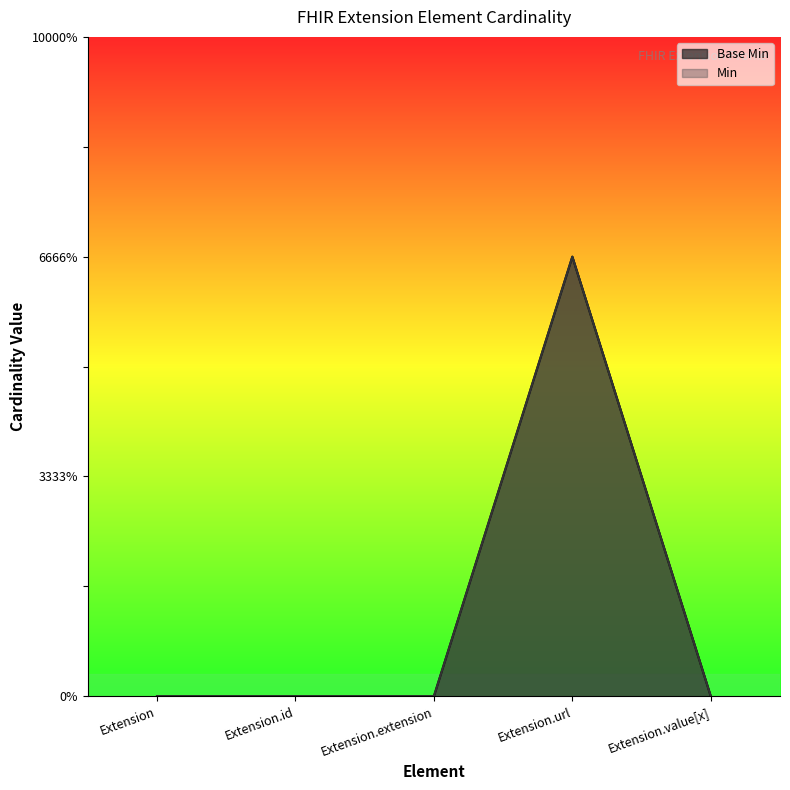

Between Extension.value[x] and Extension.id, which is larger?

Extension.value[x]